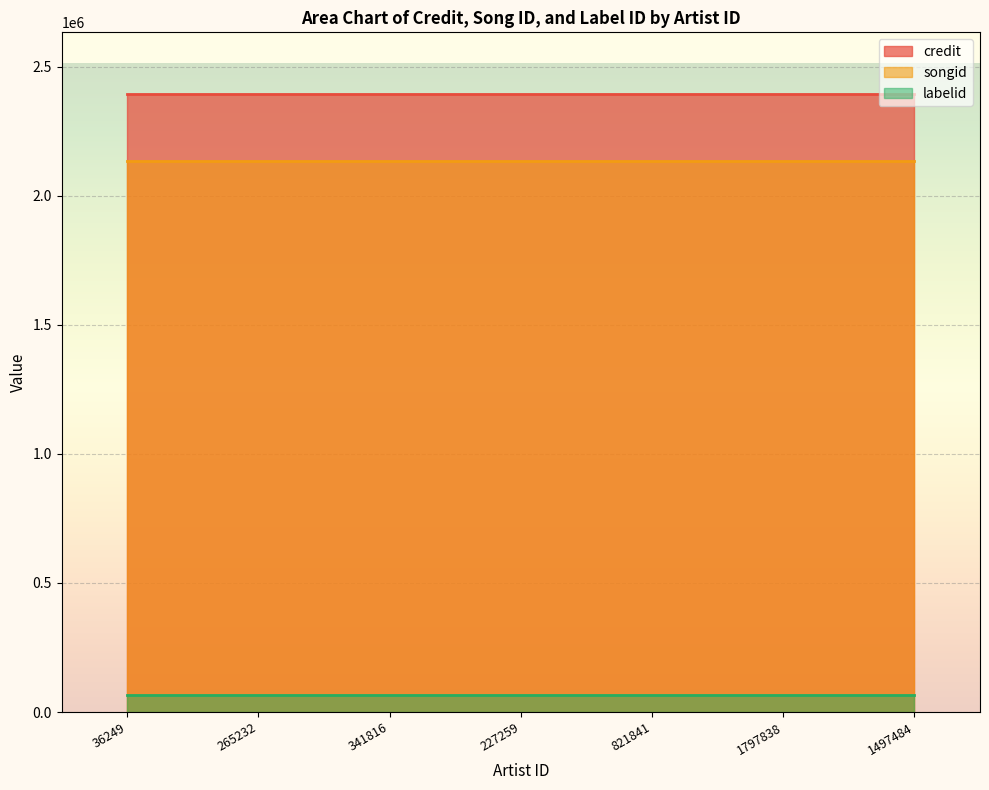

List the series in order of their peak value, lowest first.

labelid, songid, credit